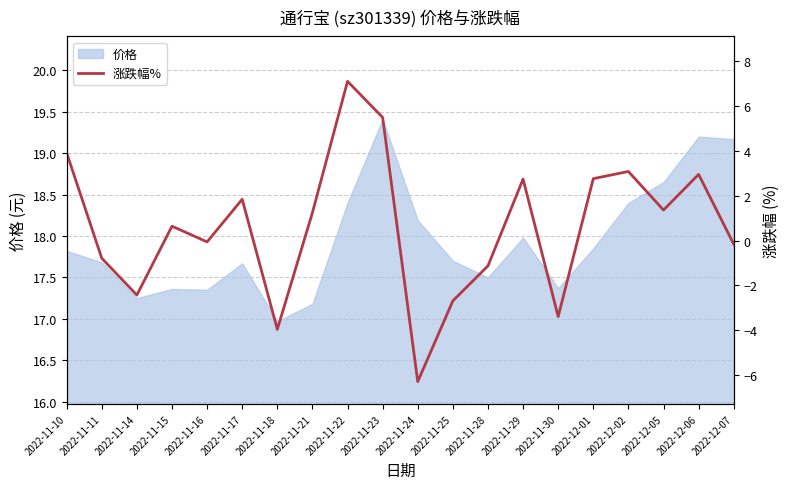

What is the maximum value shown in the chart?

7.1